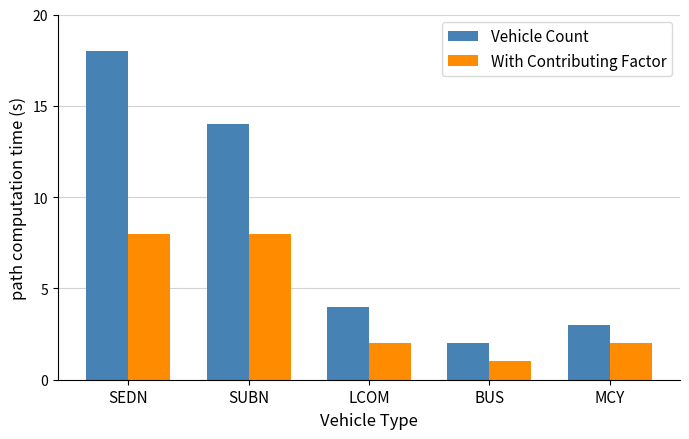

How many categories are shown in the chart?

5